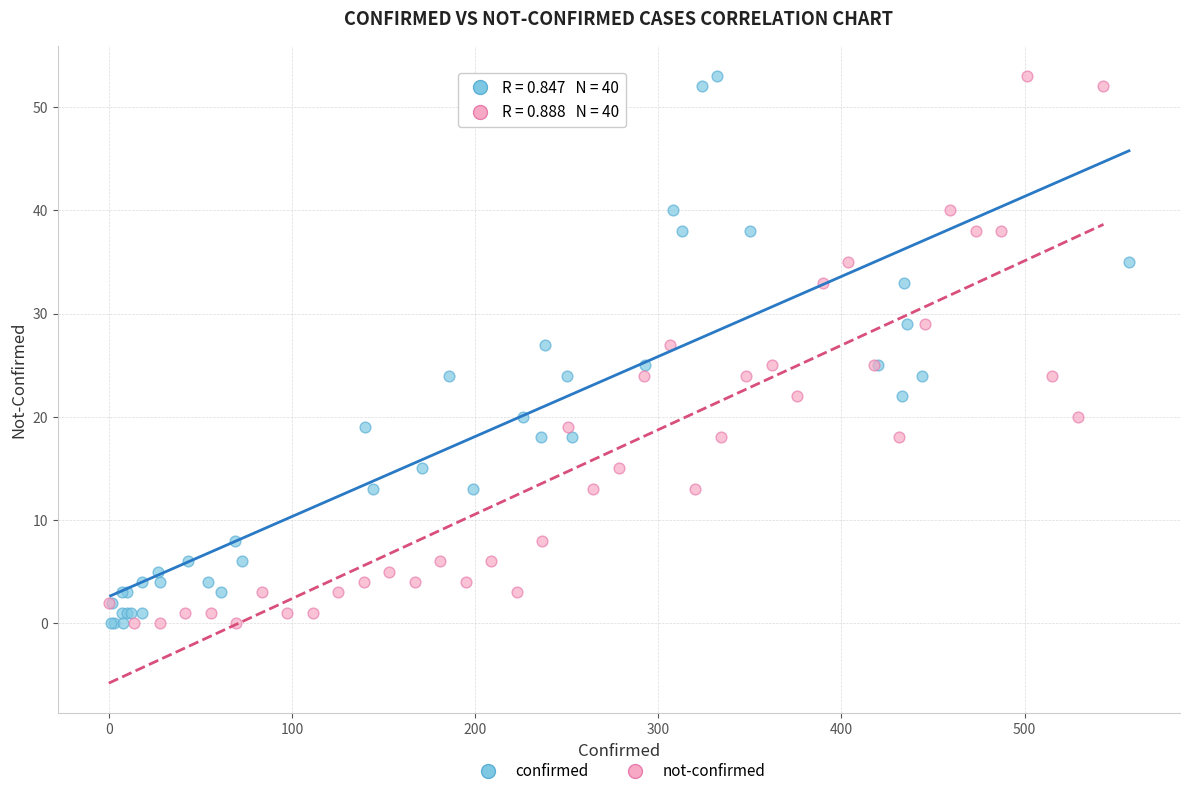

What are all the series names shown in the legend?

confirmed, not-confirmed